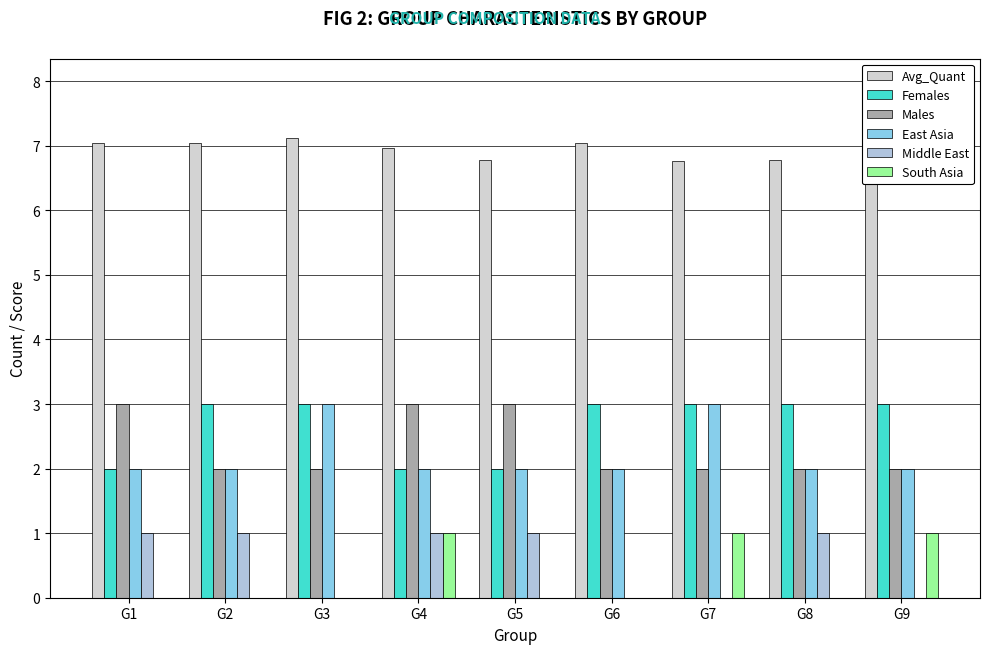

What is the minimum value for Avg_Quant?

6.8